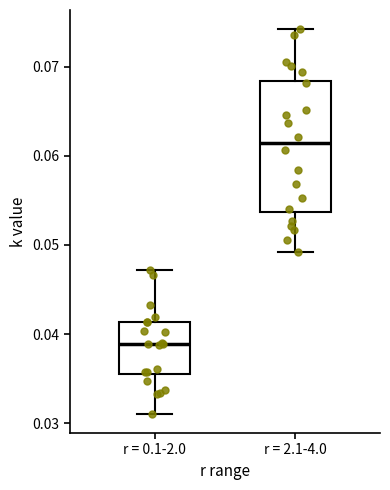

Which box has the lowest median line?

r = 0.1-2.0